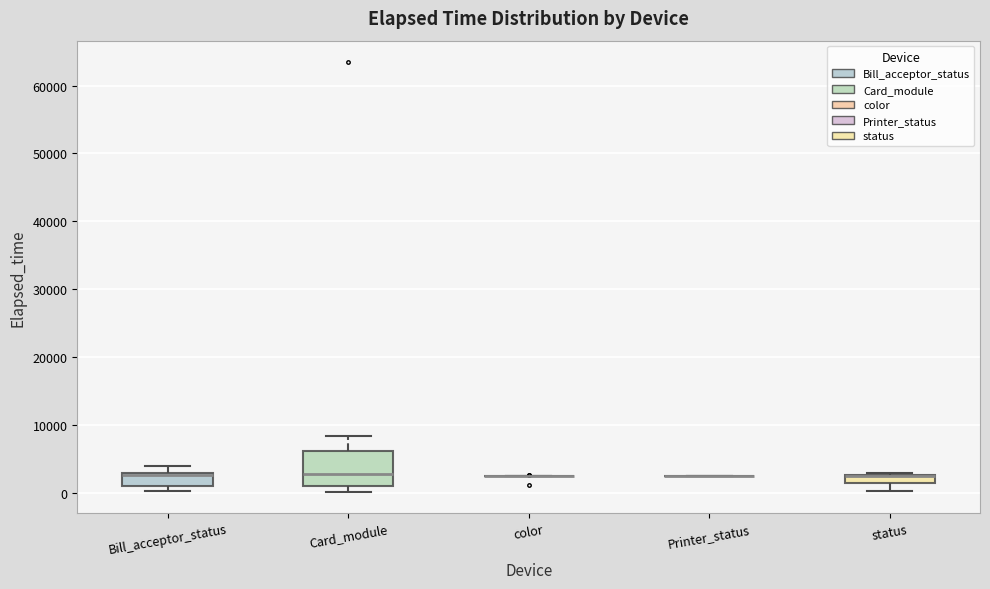

Which box is the tallest, from its lower edge to its upper edge?

Card_module